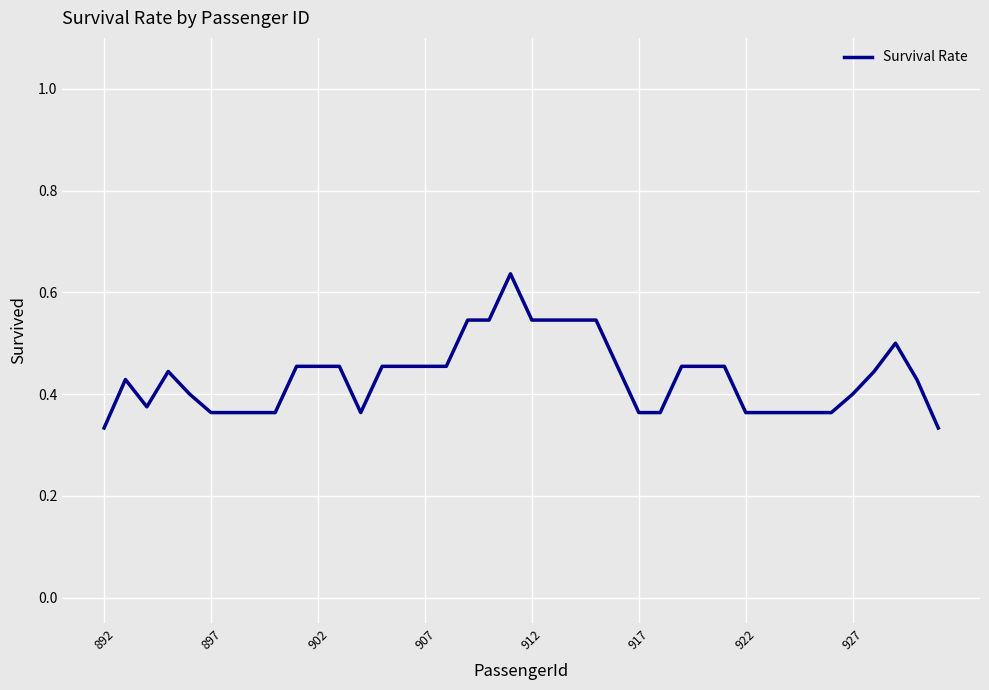

The value at 897 is 0.1. True or false?

False